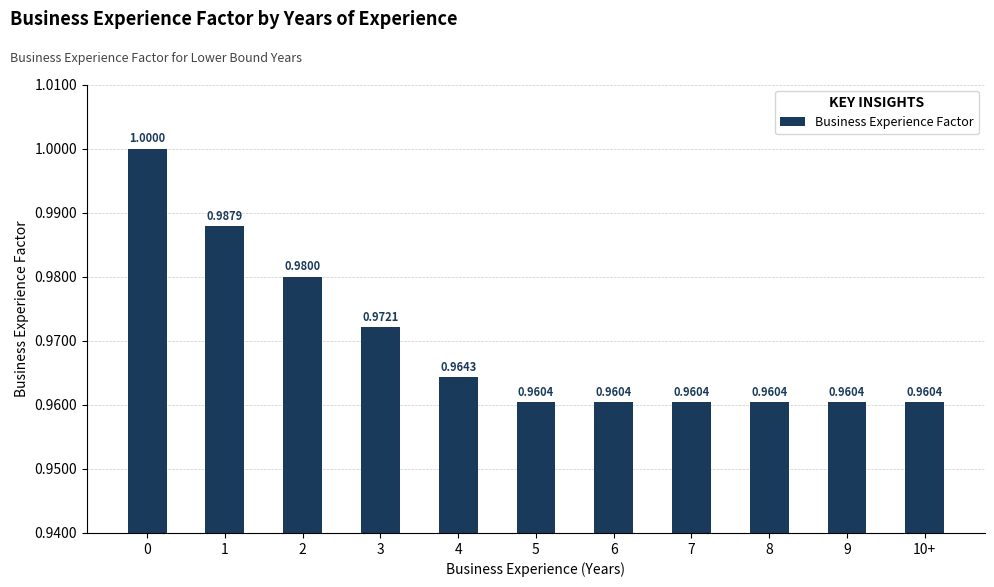

Reading left to right, list all the values displayed in this chart.

0=1.0	1=1.0	2=1.0	3=1.0	4=1.0	5=1.0	6=1.0	7=1.0	8=1.0	9=1.0	10+=1.0